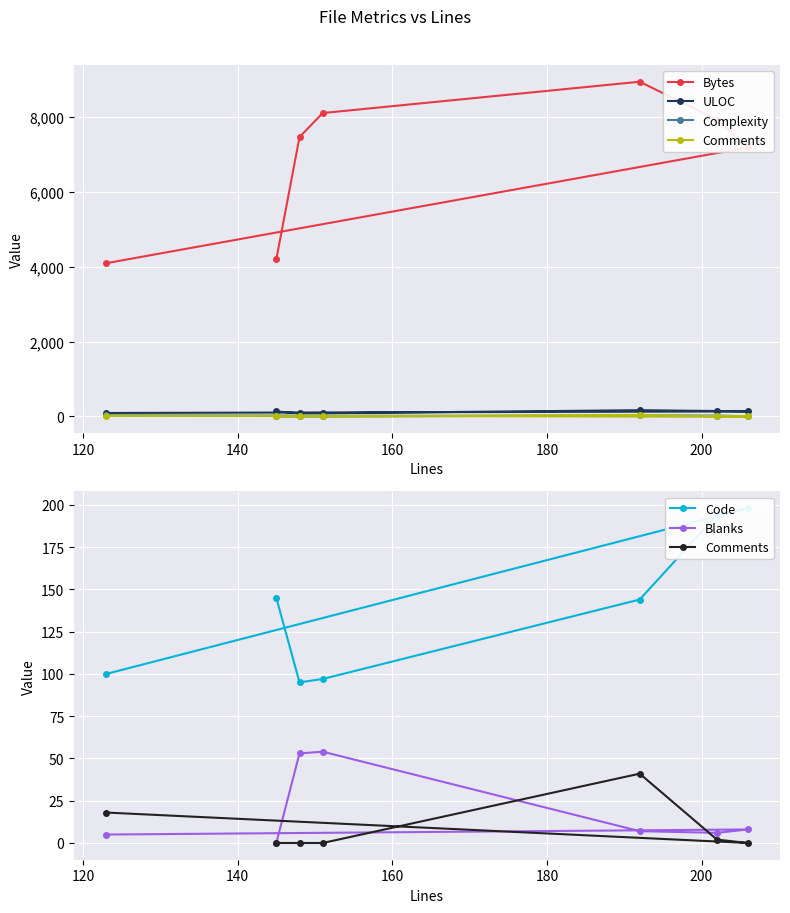

True or false: ULOC has more than 0 points higher than both neighbors.

True